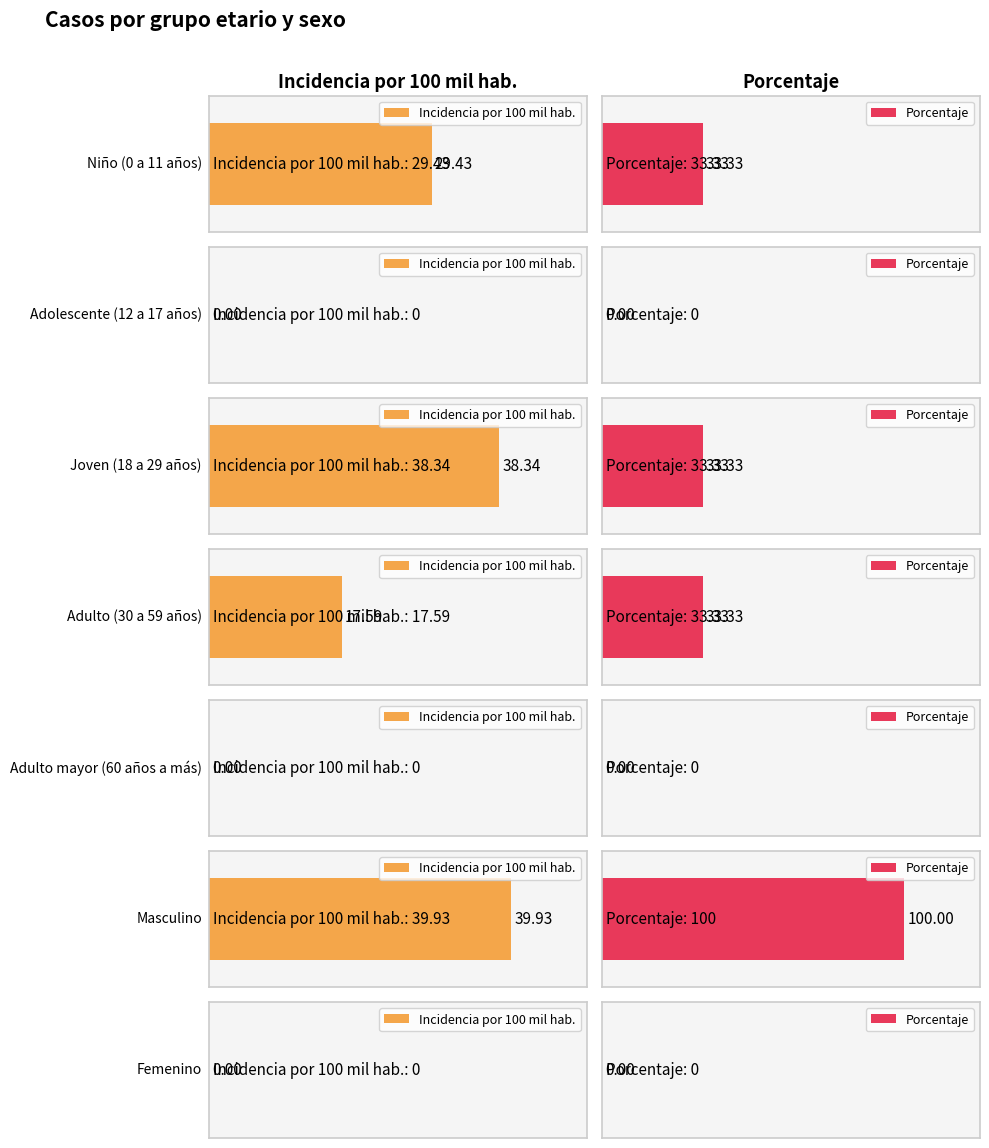

List the labels in order of porcentaje value, smallest first.

Adolescente (12 a 17 años), Adulto mayor (60 años a más), Femenino, Niño (0 a 11 años), Joven (18 a 29 años), Adulto (30 a 59 años), Masculino